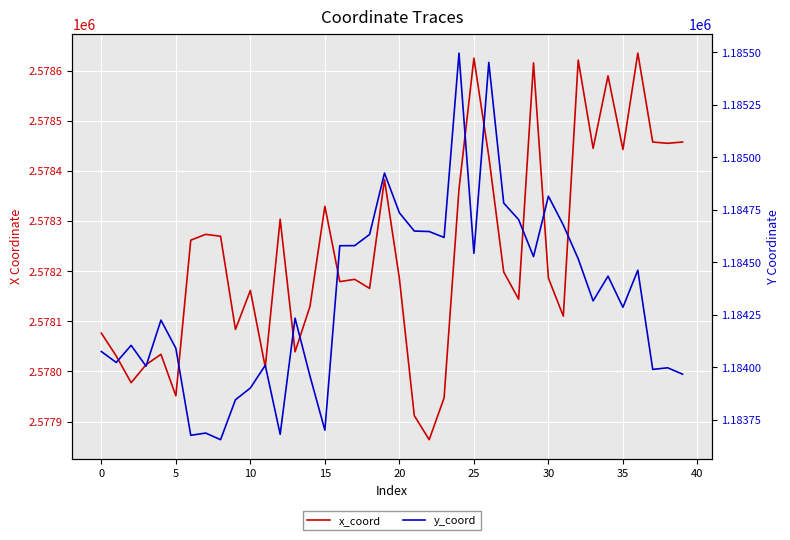

Rank the series by their maximum value, from highest to lowest.

x_coord, y_coord